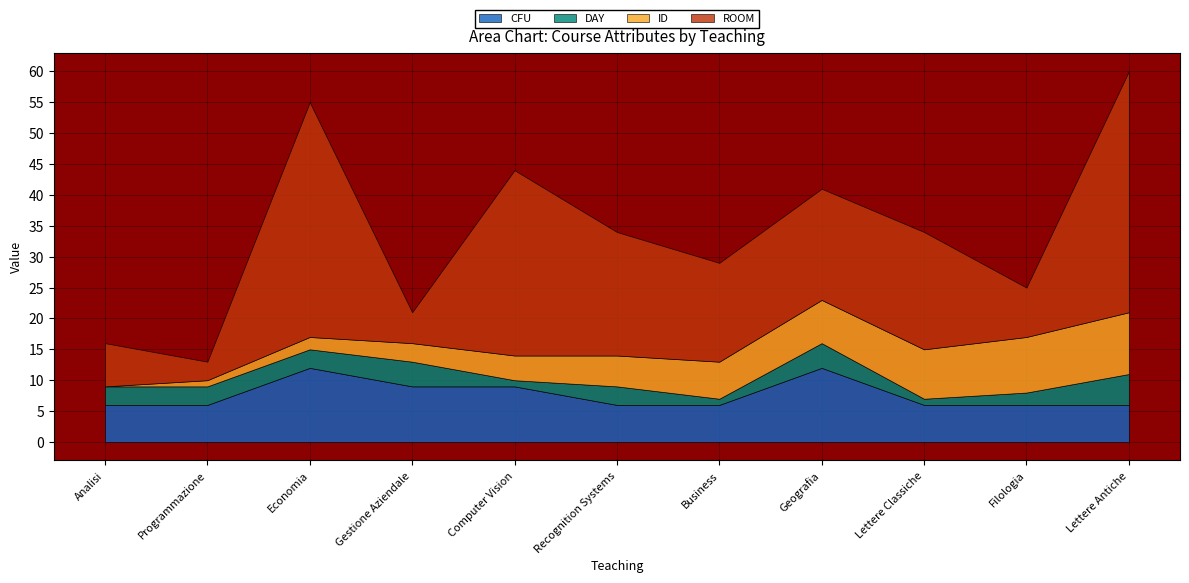

What is the spread (max minus min) of values at Gestione Aziendale?

6